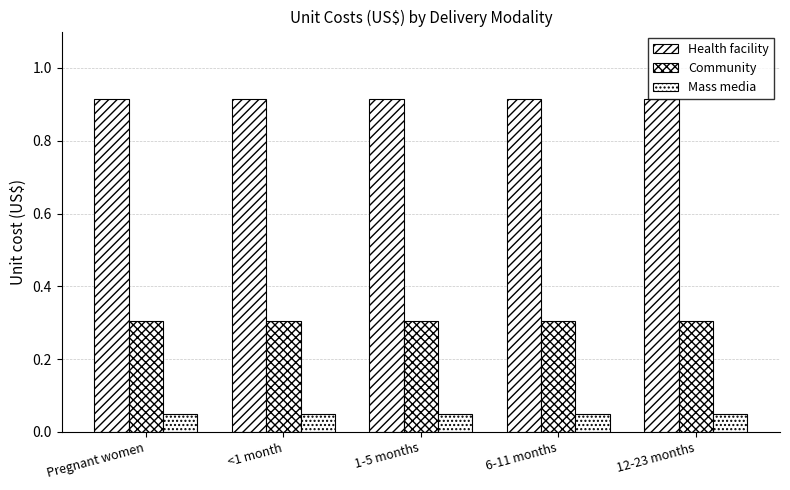

Are the bars horizontal?

No